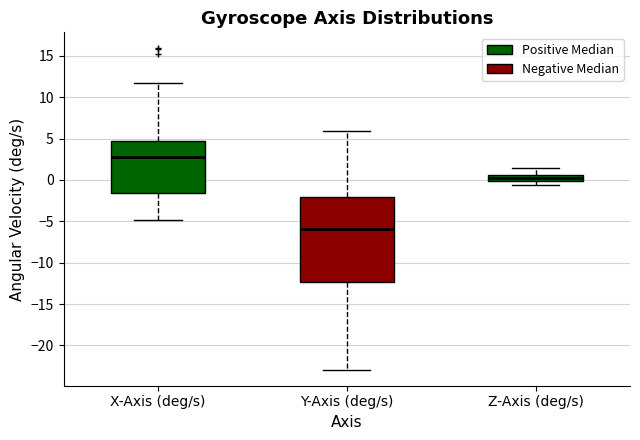

Reading left to right, read every box against the y-axis: the position of its median line, the range the box covers, and the ends of its whiskers. The values are not printed on the chart, so give them approximately, as read against the axis.

X-Axis (deg/s): median 3.0, box -1.5 to 4.5, whiskers -5.0 to 11.5
Y-Axis (deg/s): median -6.0, box -12.5 to -2.0, whiskers -23.0 to 6.0
Z-Axis (deg/s): median 0.0 (inside the box), box 0.0 to 0.5, whiskers -0.5 to 1.5